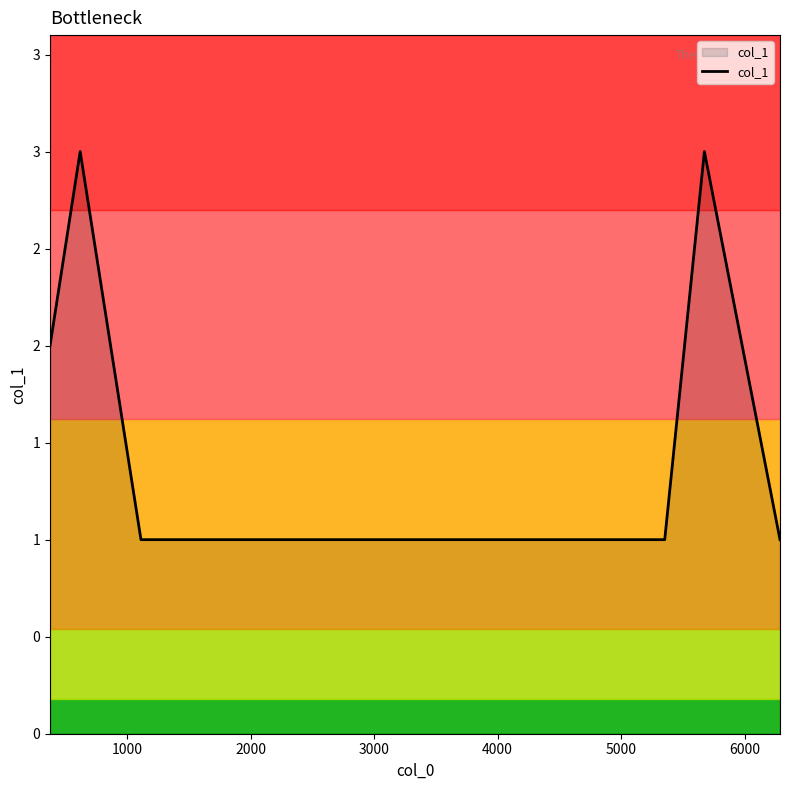

Is this an area chart (filled region under the line)?

Yes